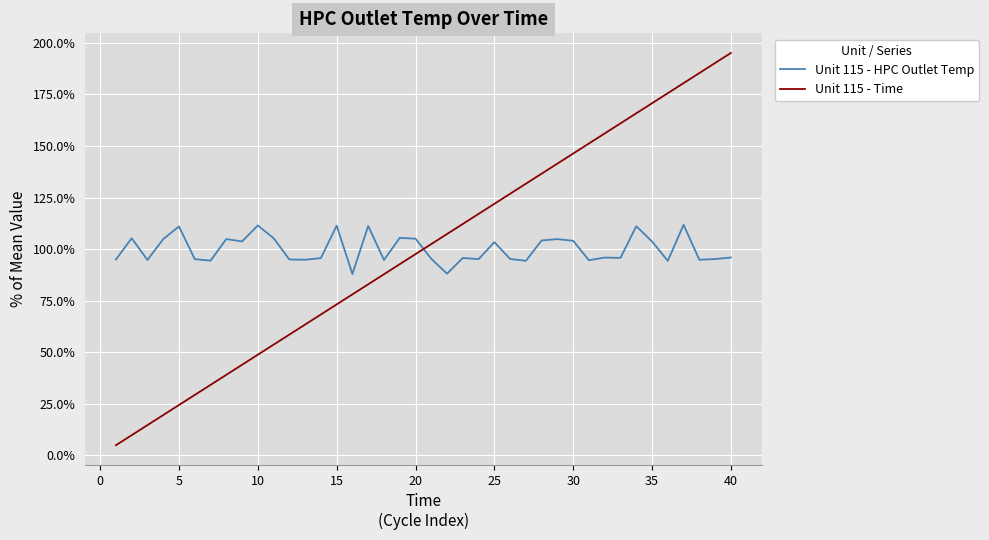

True or false: Unit 115 - HPC Outlet Temp and Unit 115 - Time intersect in this chart.

True